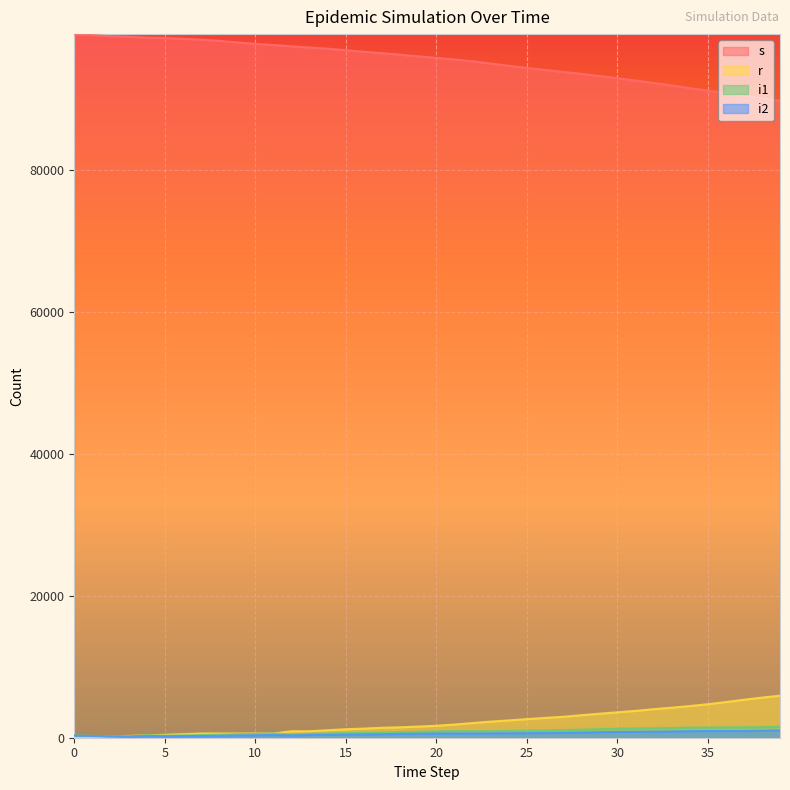

At 1, list the series in order from largest to smallest.

s, i1, i2, r